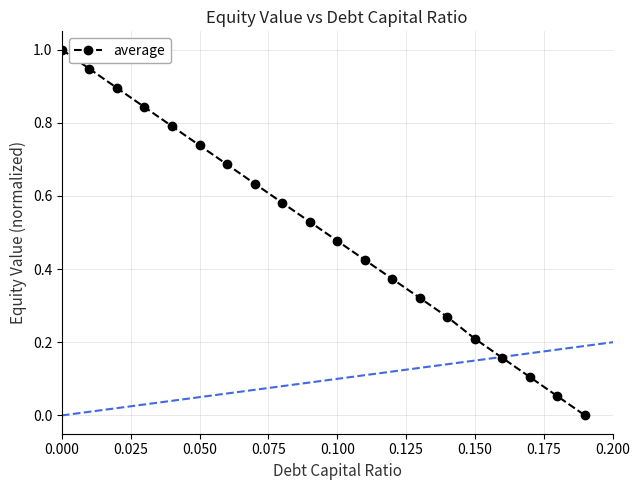

True or false: there are more than 0 points higher than both neighbors.

False